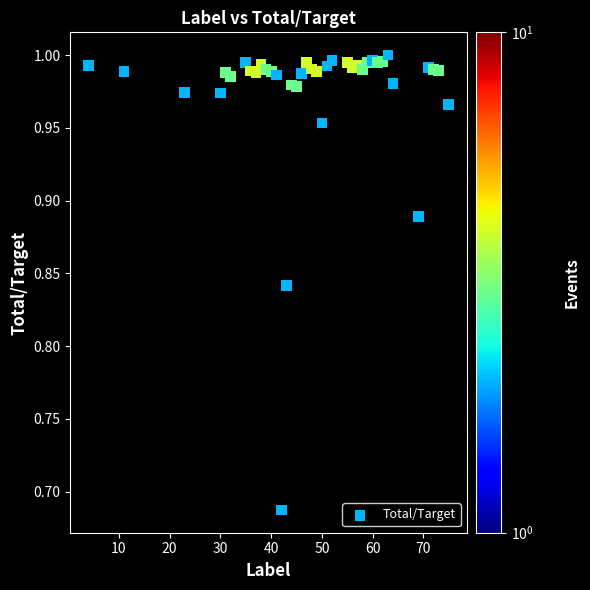

What is the range of Y values (max minus min)?

0.3